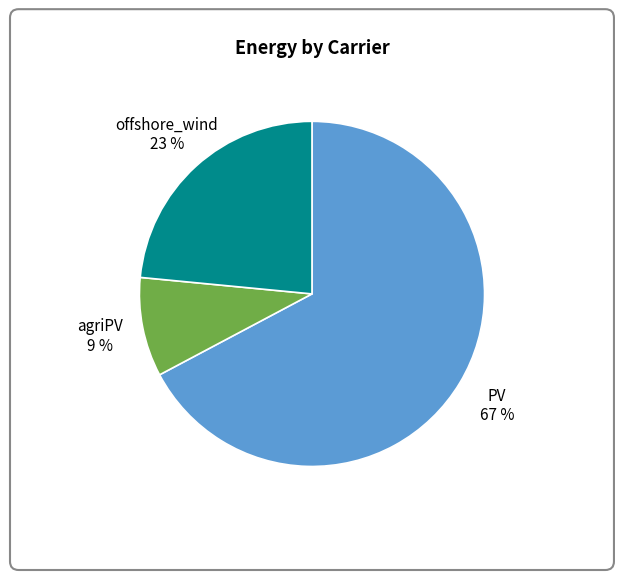

What percentage is the offshore_wind slice, to the nearest percent?

23%